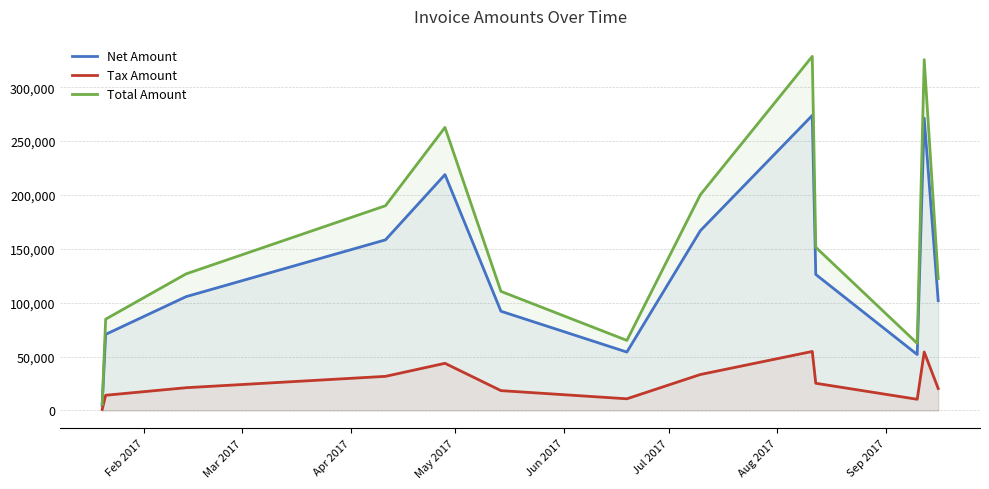

What is the difference between the maximum and minimum values in the Total Amount series?

323032.0